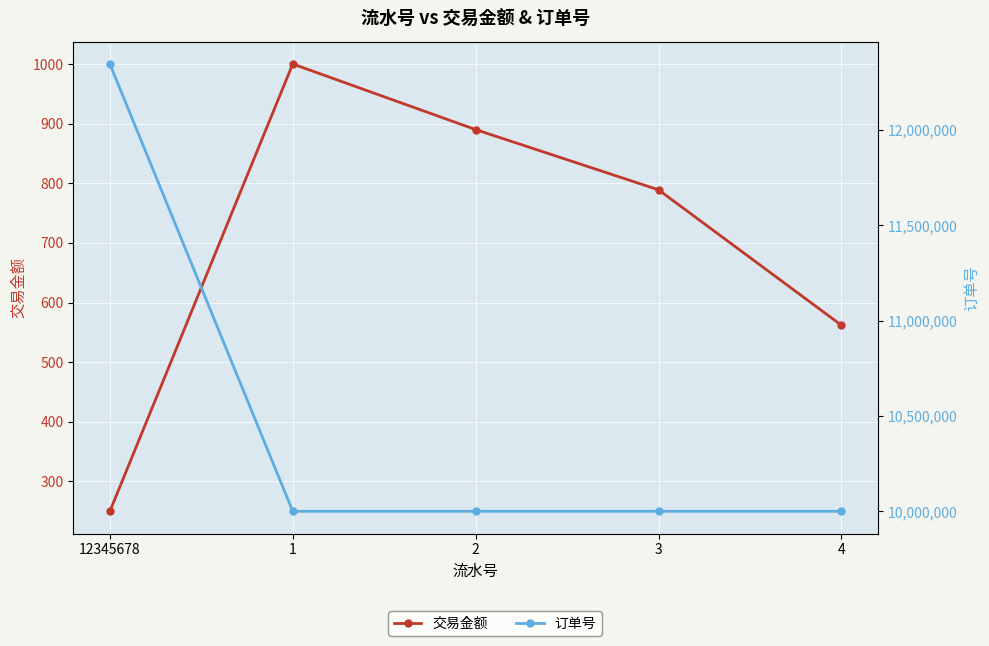

The value of 交易金额 at 2 is 890. True or false?

True